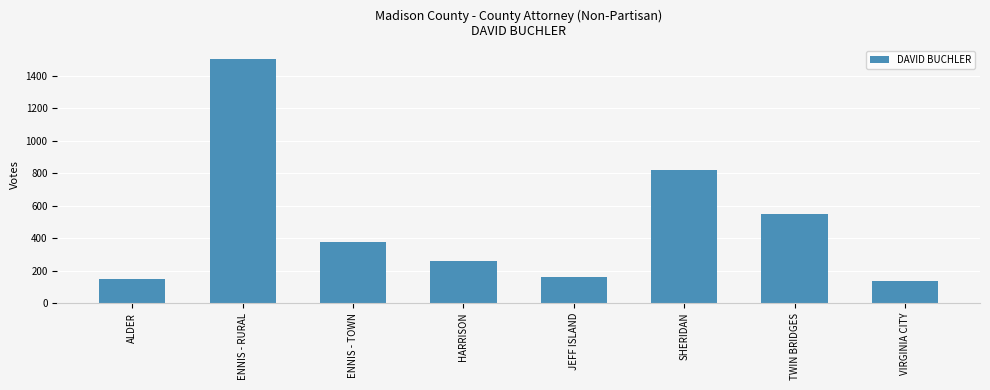

Reading right to left, list all the values displayed in this chart.

VIRGINIA CITY=135	TWIN BRIDGES=550	SHERIDAN=822	JEFF ISLAND=163	HARRISON=257	ENNIS - TOWN=377	ENNIS - RURAL=1507	ALDER=146